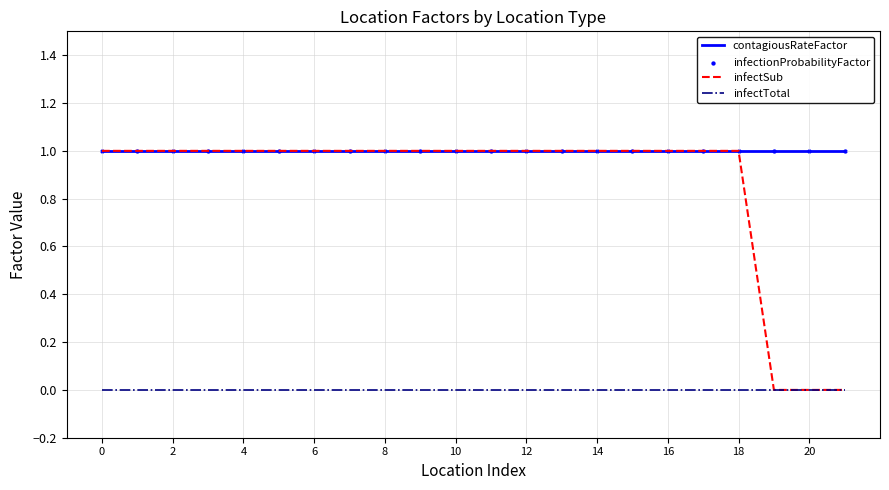

Which series has the largest total across all categories?

contagiousRateFactor